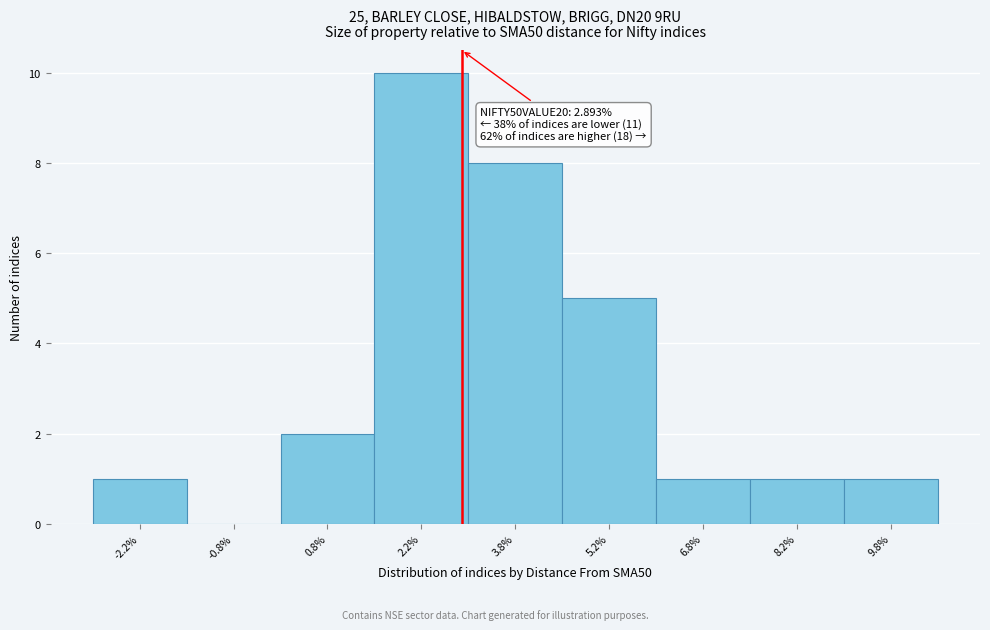

Over which range of the x-axis is the bar tallest?

1.5 to 3.0